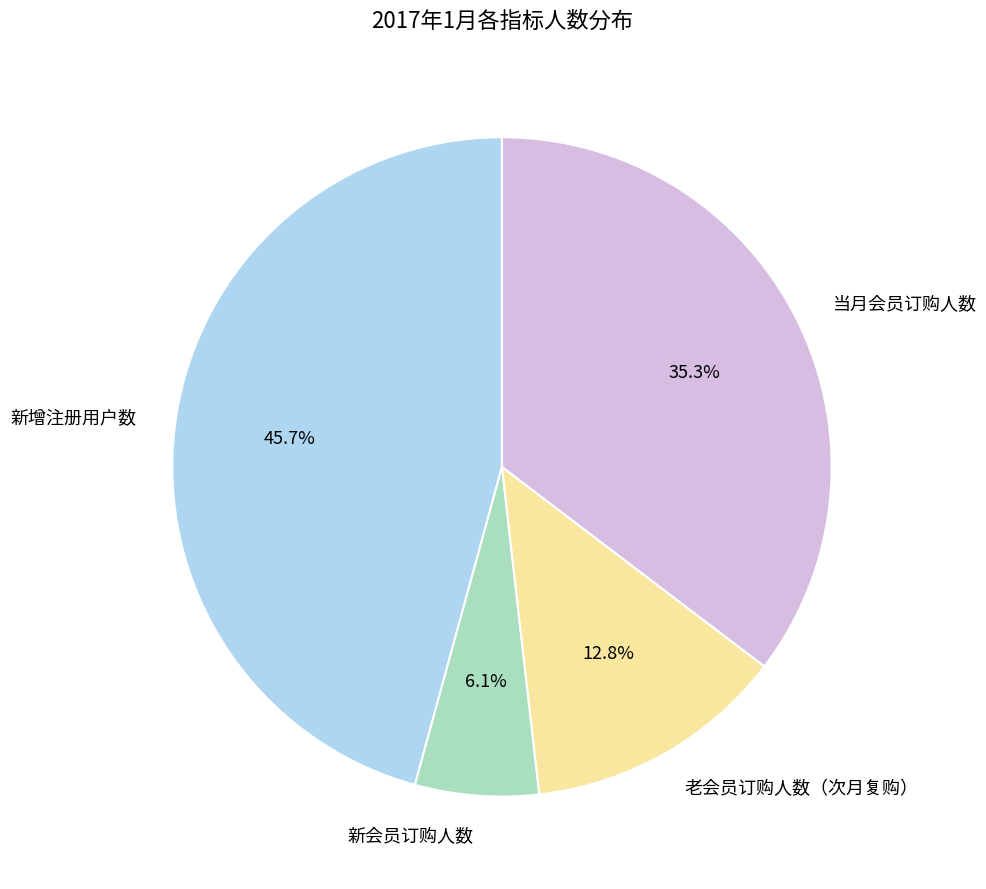

Rank the categories by value from lowest to highest.

新会员订购人数, 老会员订购人数（次月复购）, 当月会员订购人数, 新增注册用户数